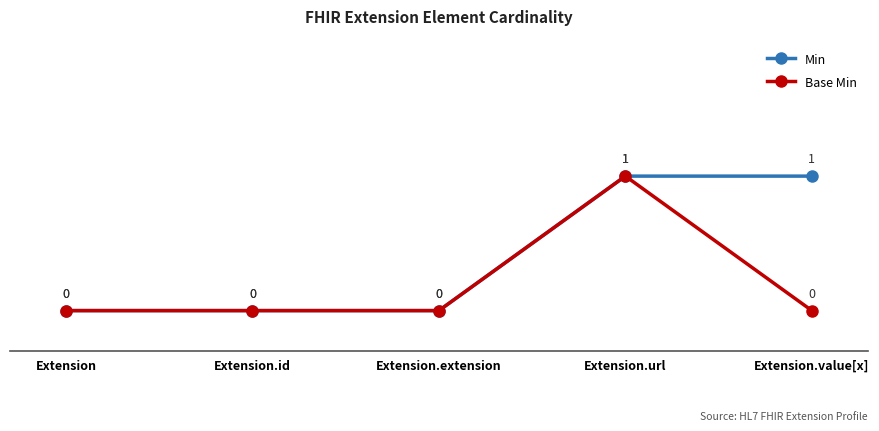

Rank the series by their average value, from lowest to highest.

Base Min, Min